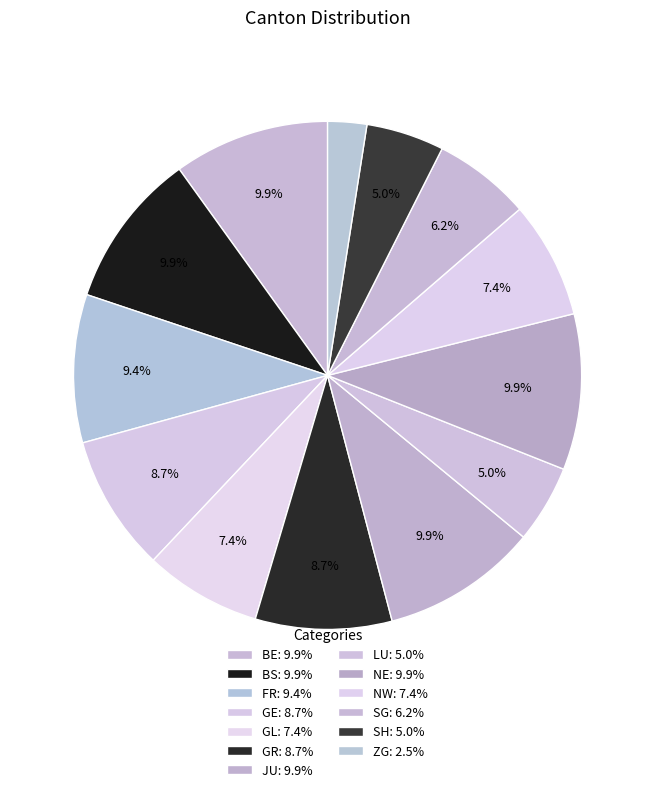

How many slices are in this pie chart?

13